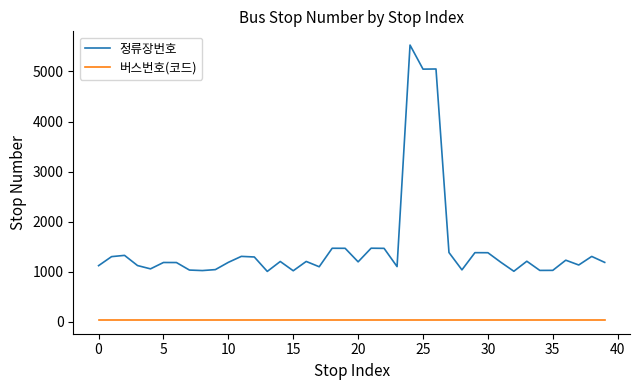

Which series has the largest range (max minus min)?

정류장번호